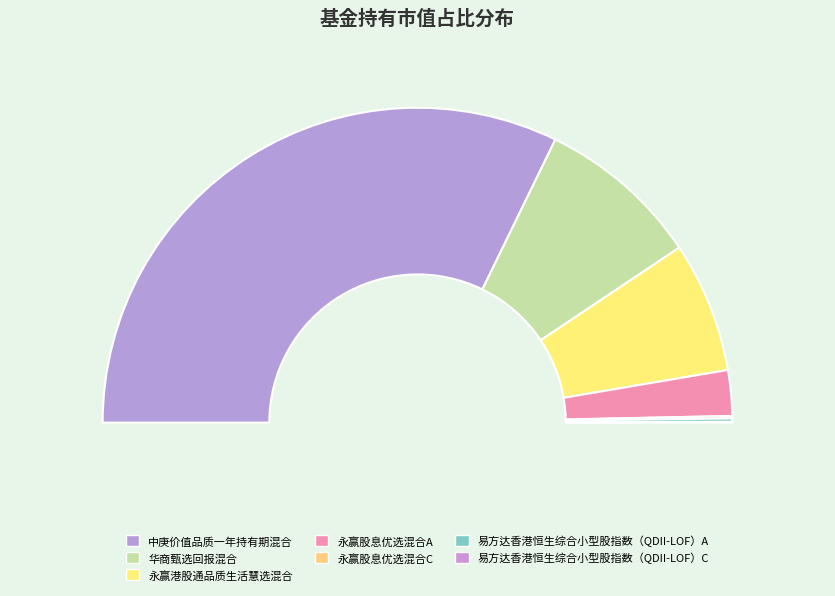

Is there any slice that represents more than half of the pie?

Yes